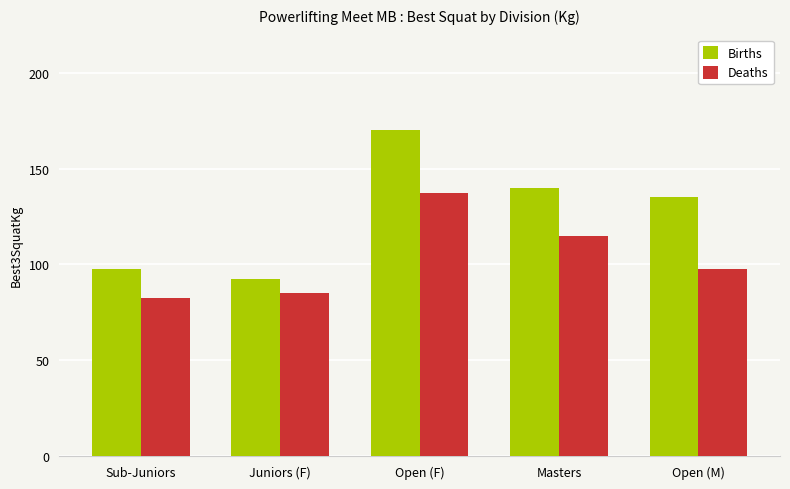

What is the sum of the Births values at Juniors (F) and Sub-Juniors?

190.0